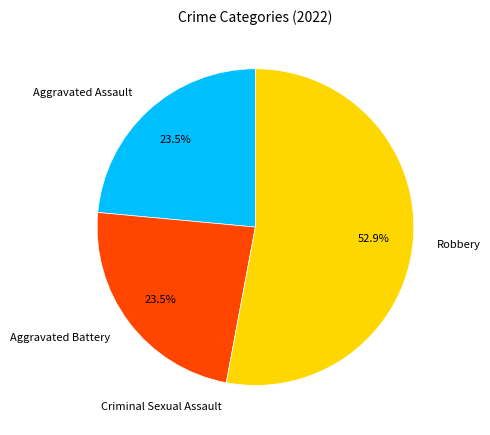

The Aggravated Assault slice represents 29% of the pie. True or false?

False